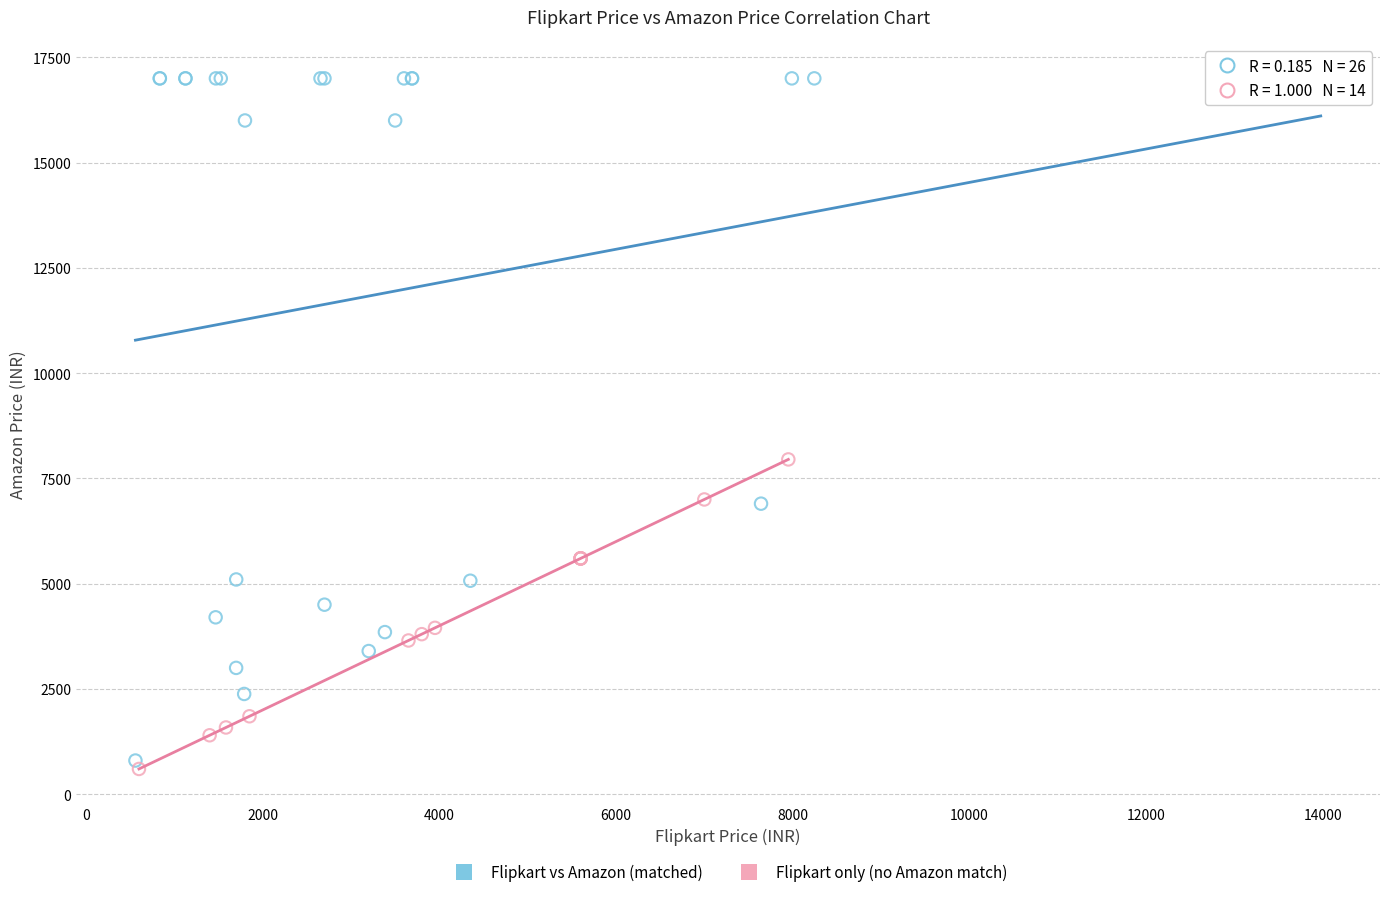

Which series has the largest Y range (max minus min)?

Flipkart vs Amazon (matched)